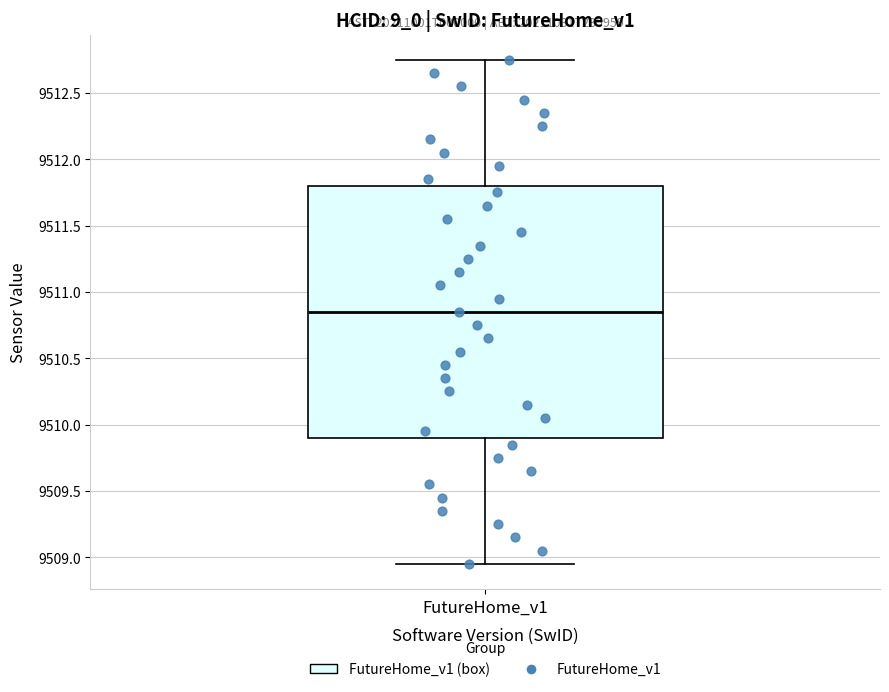

Read this box plot against the y-axis: the position of the median line, the range covered by the box, and the ends of both whiskers. The values are not printed on the chart, so give them approximately, as read against the axis.

median 9510.85, box 9509.90 to 9511.80, whiskers 9508.95 to 9512.75